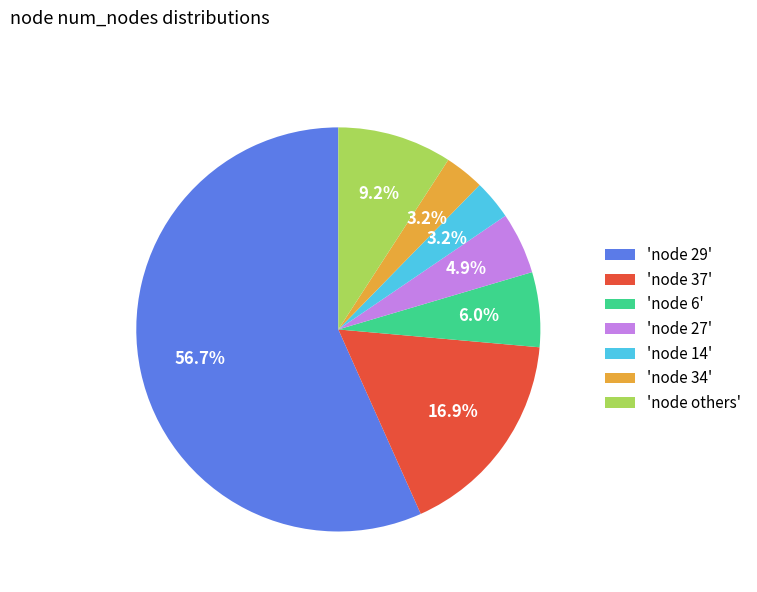

Which category has the biggest portion of the pie?

'node 29'